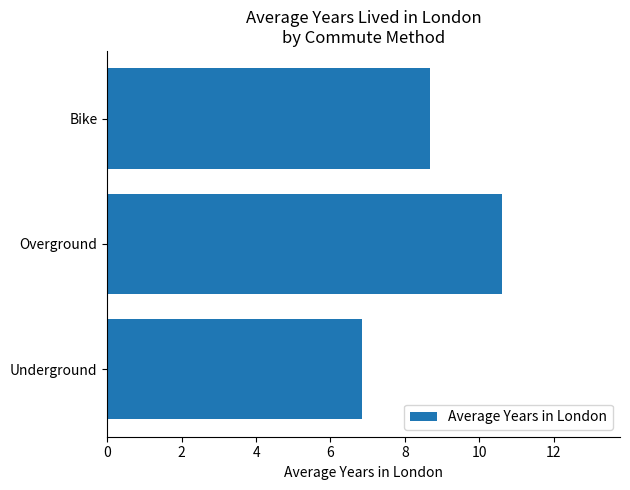

Reading top to bottom, list all the values displayed in this chart.

Bike=8.7	Overground=10.6	Underground=6.8